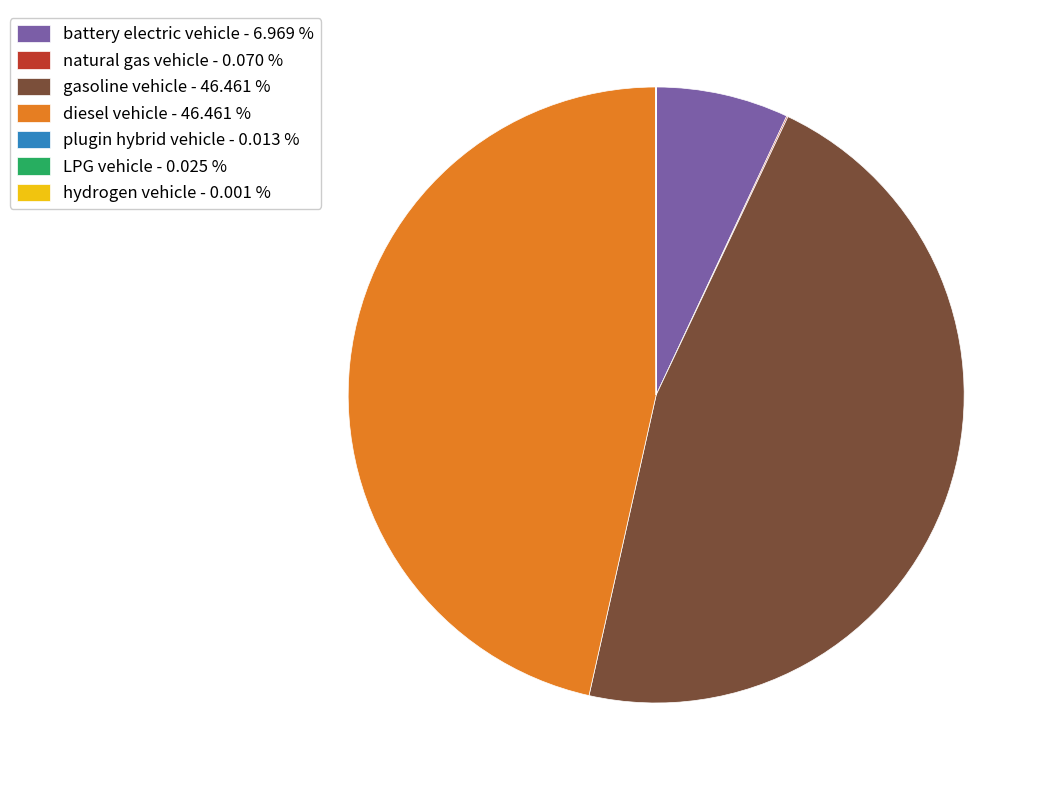

Does any single category account for the majority?

No